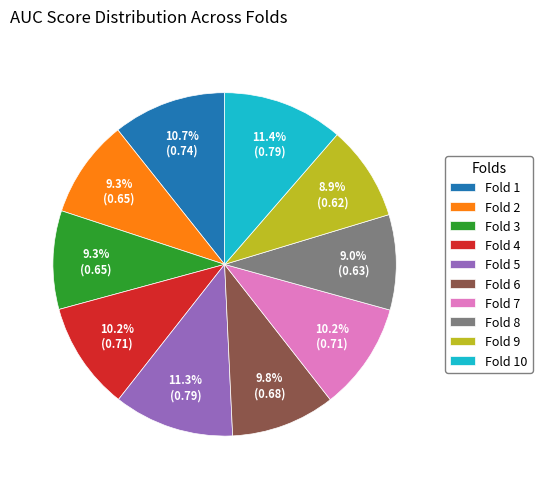

To the nearest percent, what is the difference between the Fold 7 and Fold 3 slice percentages?

1%